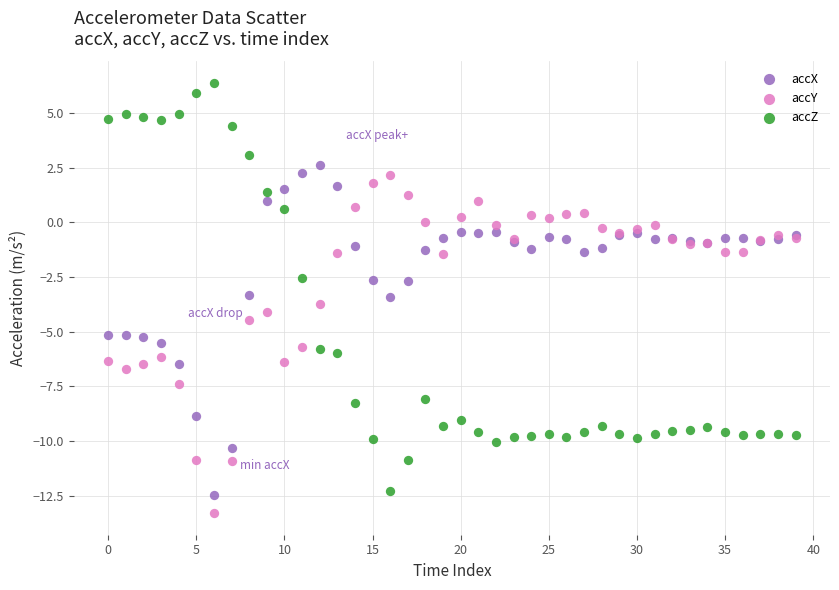

Which series reaches the maximum Y coordinate?

accZ